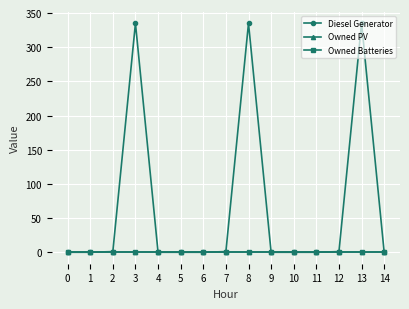

Reading left to right, what are all the values shown in this chart?

Diesel Generator: 0	0	1	335	0	0	0	1	335	0	0	0	1	335	0
Owned PV: 0	0	0	0	0	0	0	0	0	0	0	0	0	0	0
Owned Batteries: 0	0	0	0	0	0	0	0	0	0	0	0	0	0	0